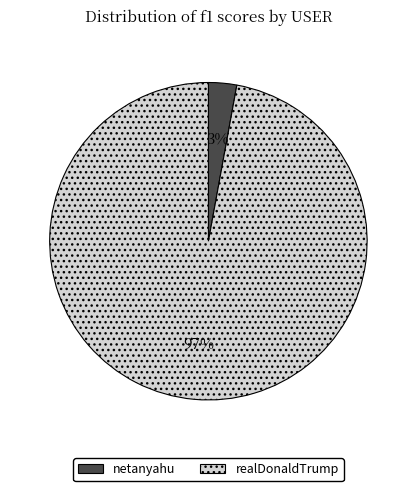

To the nearest percent, what is the average slice percentage?

50%